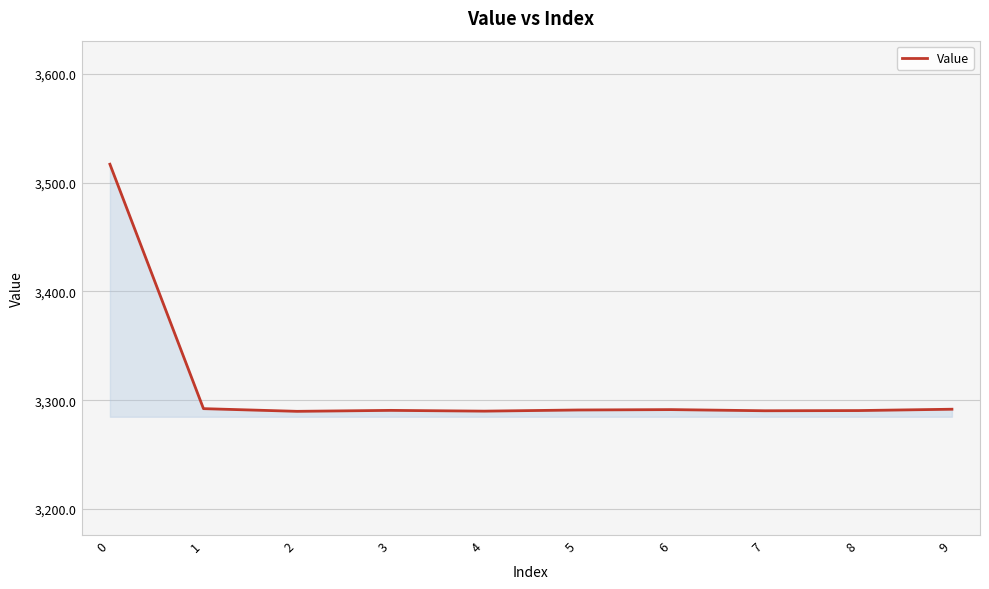

True or false: the data shows 3291.3 at 6.

True